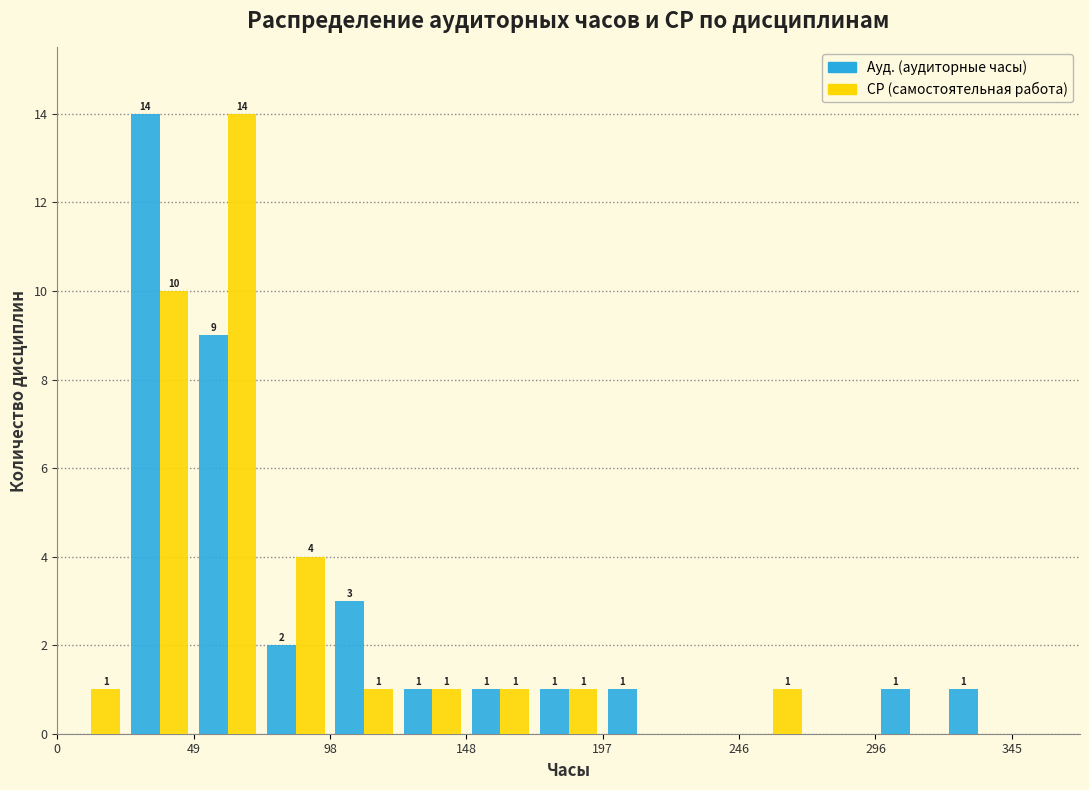

In the СР (самостоятельная работа) series, which range on the x-axis has the tallest bar?

50 to 75